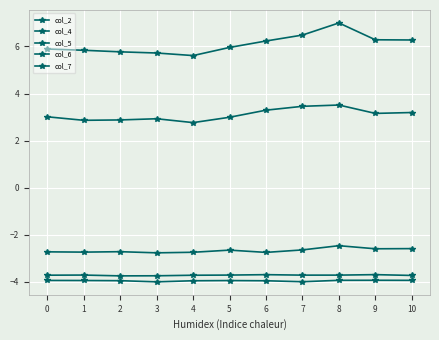

Where is the first local maximum for col_5?

3